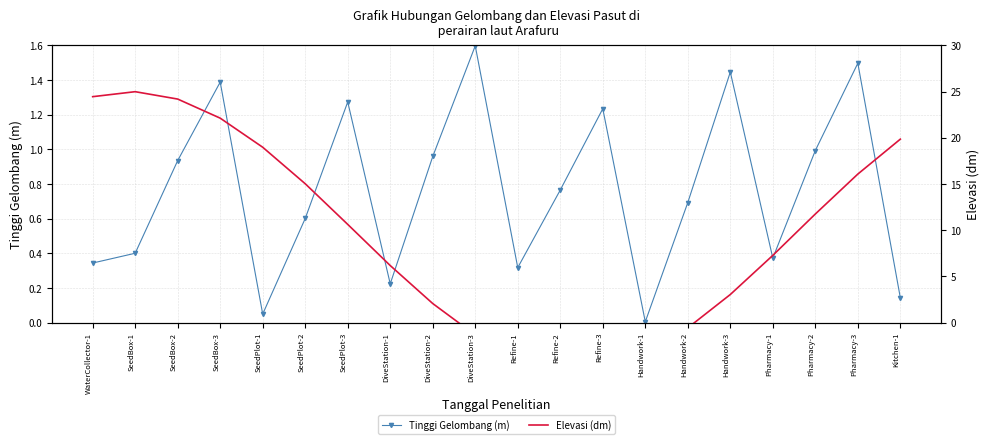

Is the value of Tinggi Gelombang (m) at Handwork-1 greater than the value of Elevasi (dm) at Refine-2?

Yes